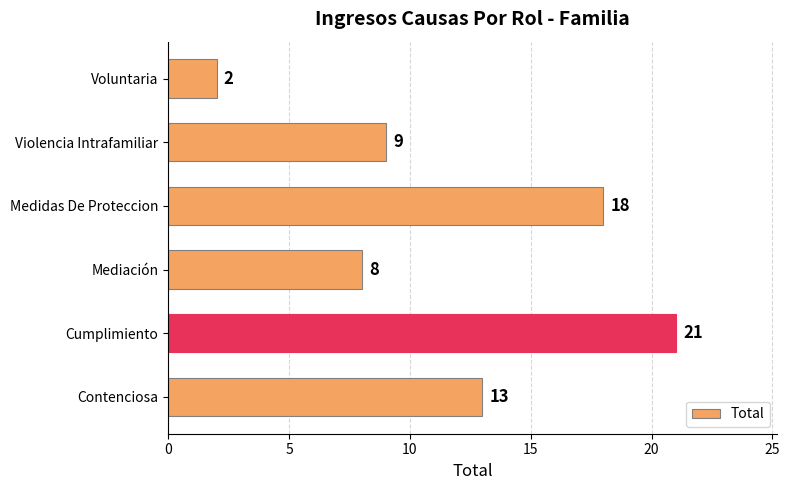

How many values are below 13?

3